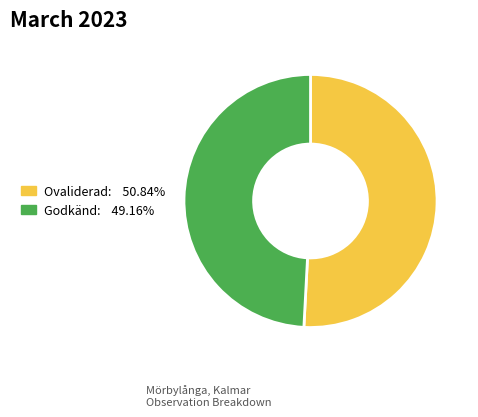

Is there any slice that represents more than half of the pie?

Yes